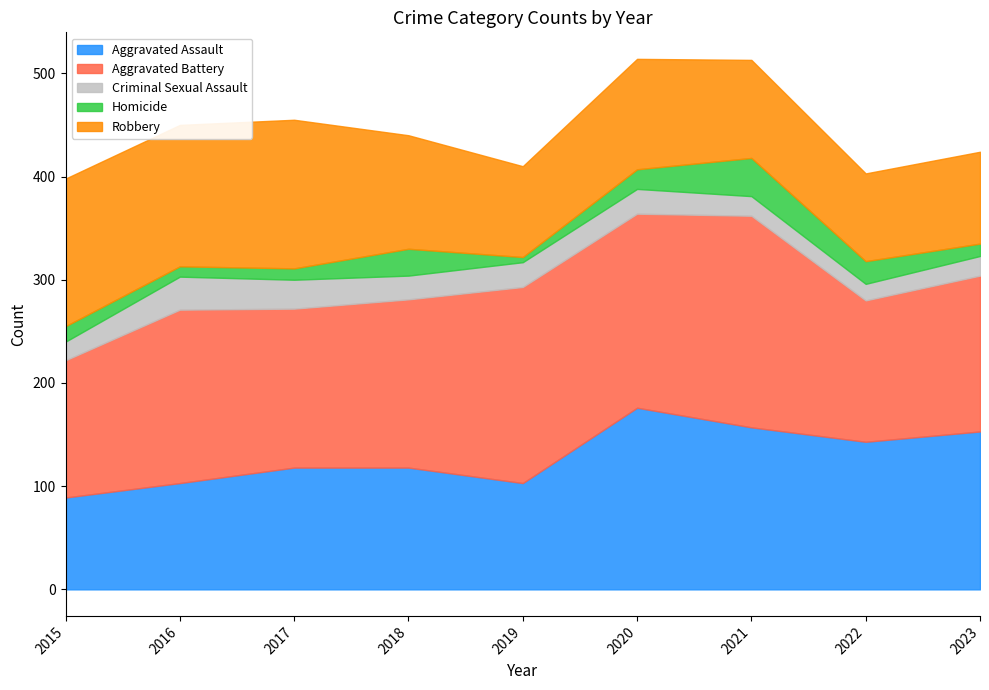

How many values in the Homicide series exceed 15?

4